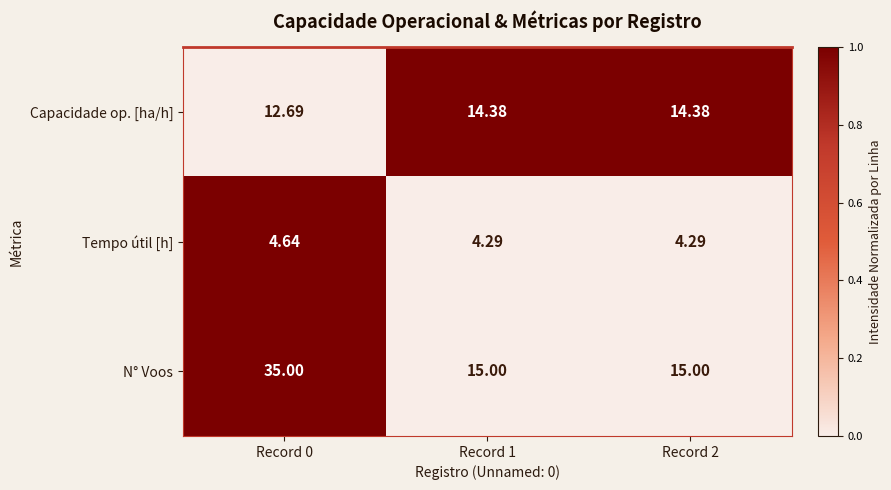

Which series changed the most between Record 0 and Record 2?

N° Voos